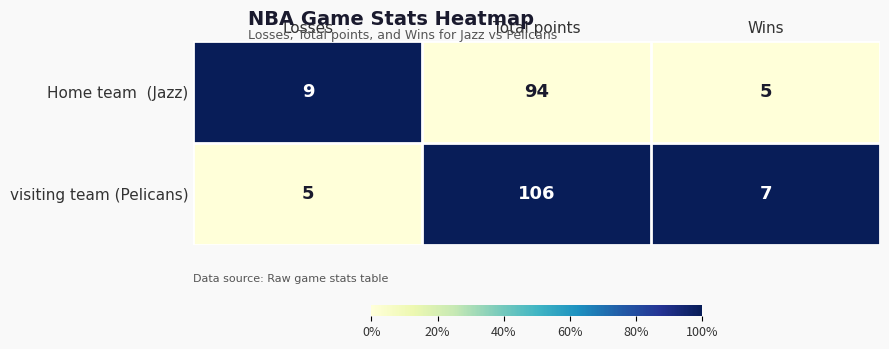

The value of visiting team (Pelicans) at Wins is 7. True or false?

True